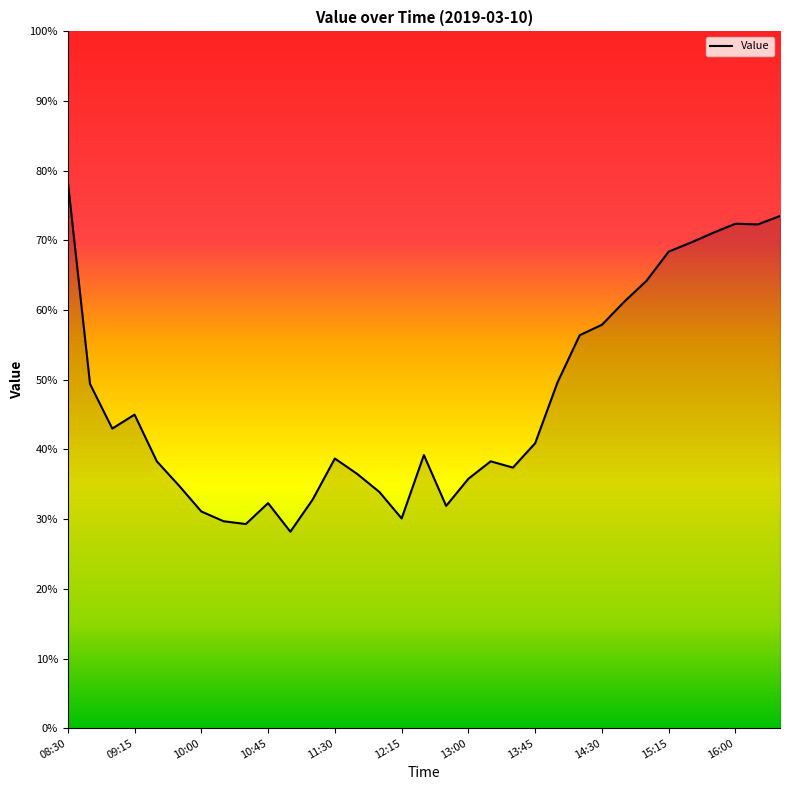

What is the minimum value shown in the chart?

28.2